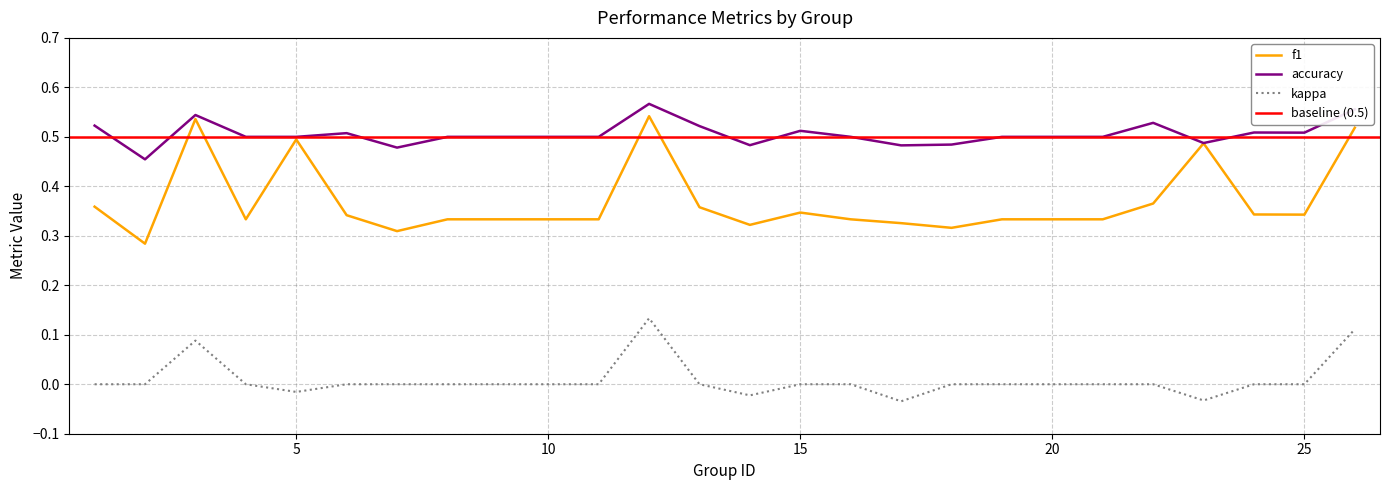

True or false: kappa has a value of -0.1 at 16.

False